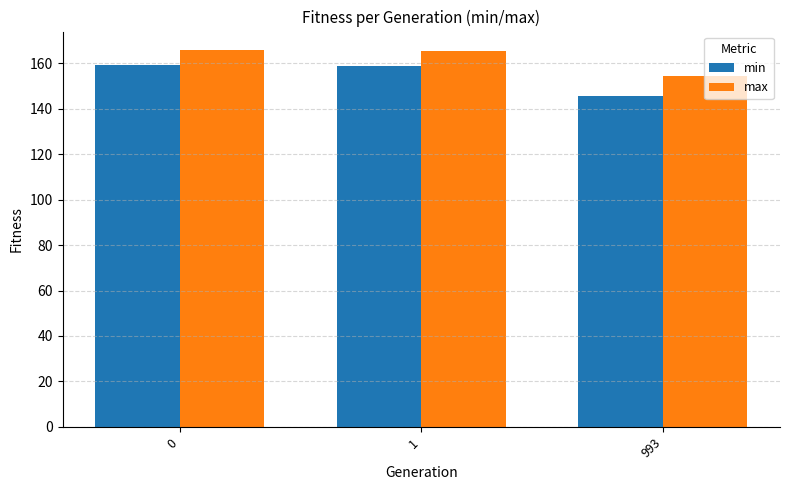

True or false: max has a value of 88.1 at 0.

False